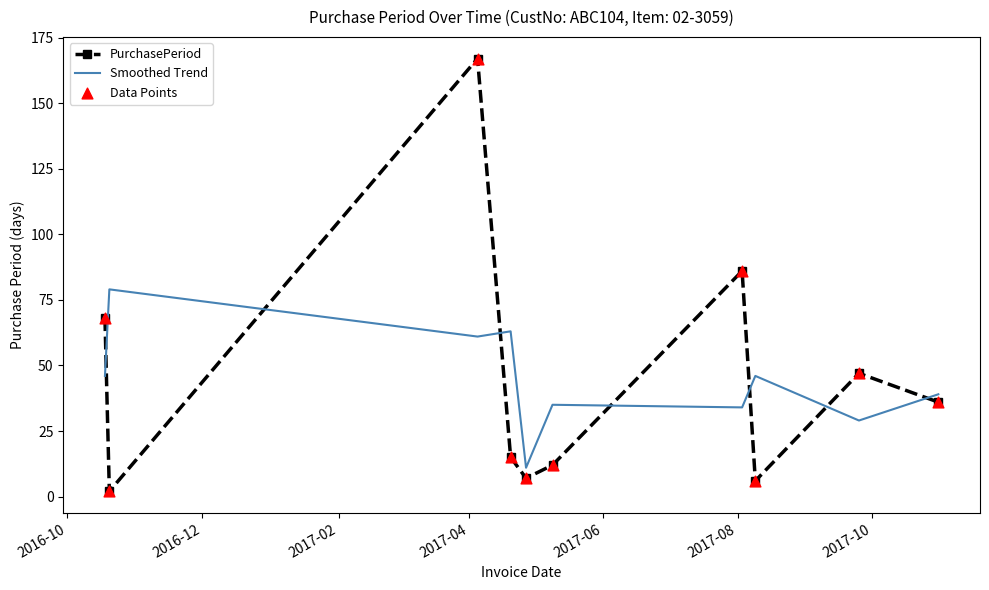

Which series has the largest range (max minus min)?

PurchasePeriod